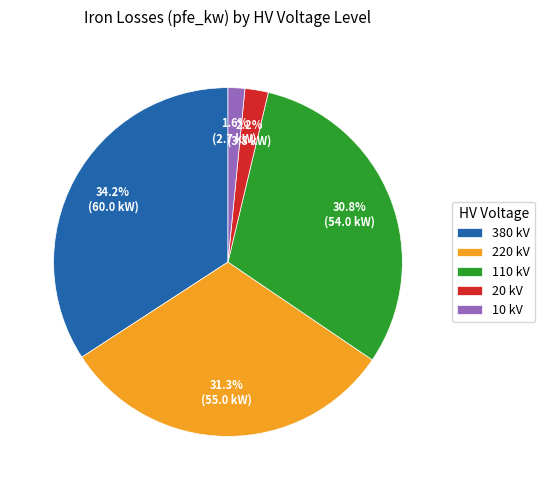

Combined, do 10 kV and 220 kV account for over 50%?

No